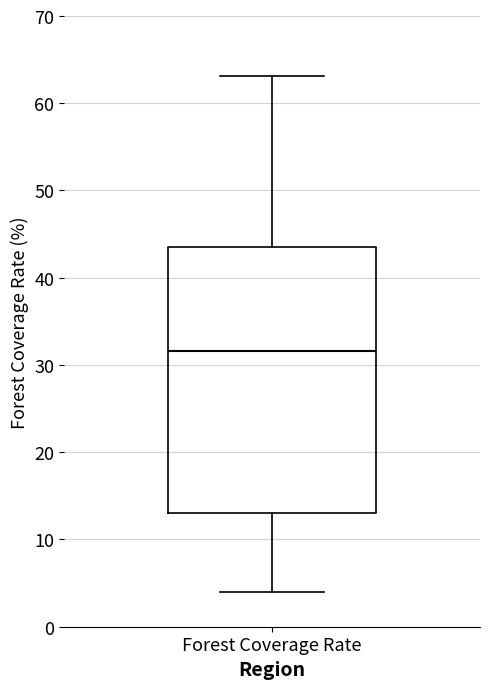

Where does the upper whisker of the box for Forest Coverage Rate end on the y-axis? The values are not printed on the chart, so give them approximately, as read against the axis.

63